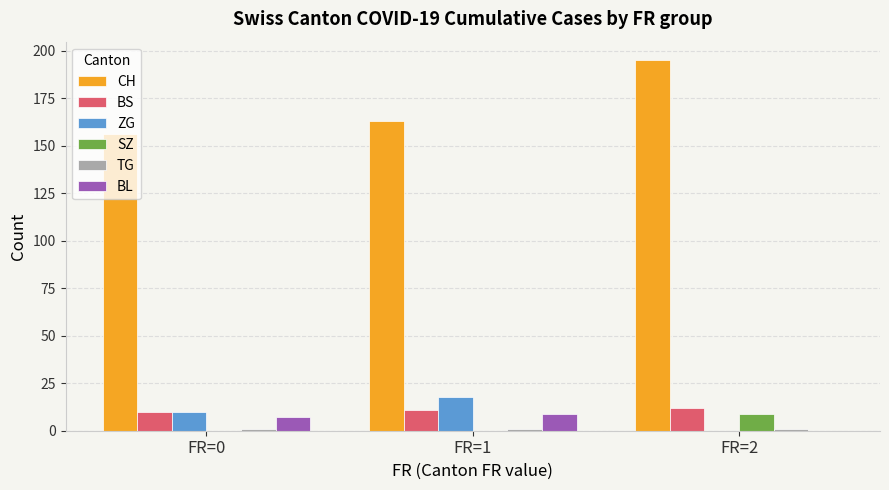

What is the highest value of the ZG series?

18